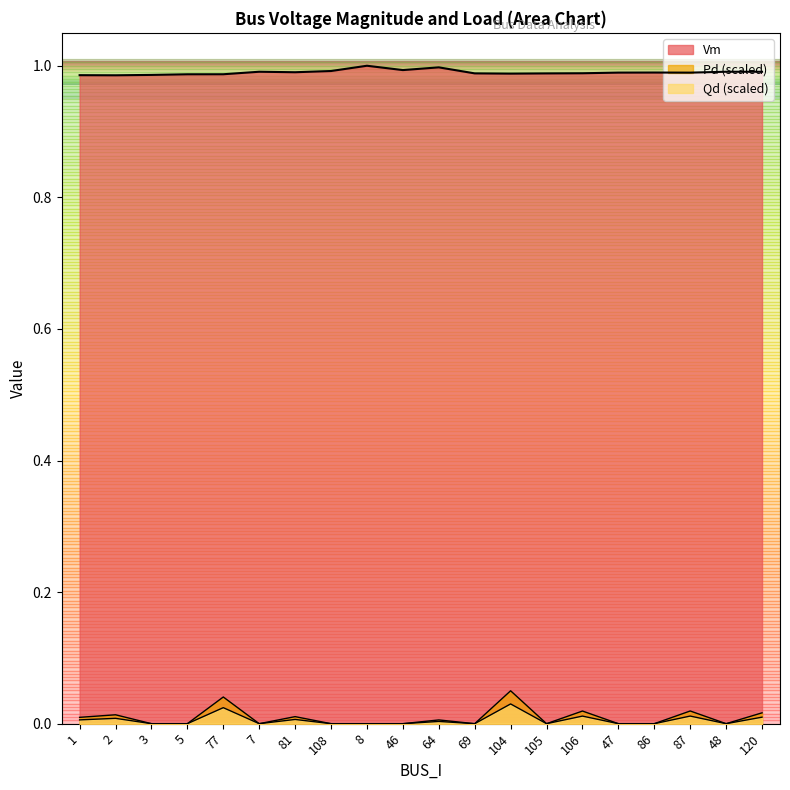

True or false: Qd and Vm intersect in this chart.

False